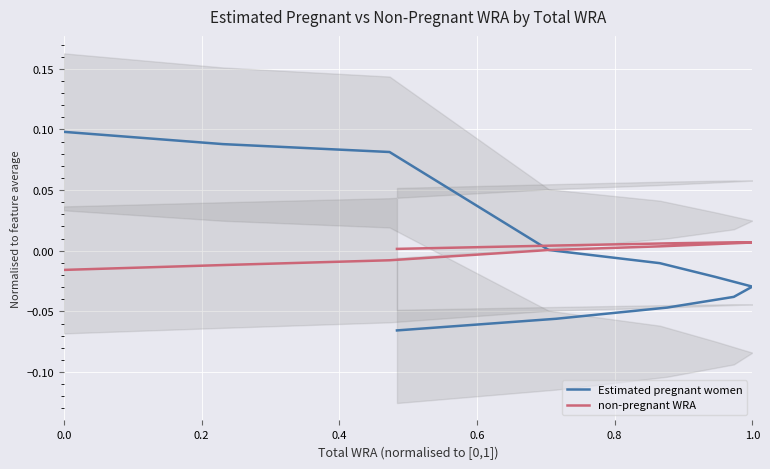

The Estimated pregnant women series shows -0.0 at 1.0. True or false?

False